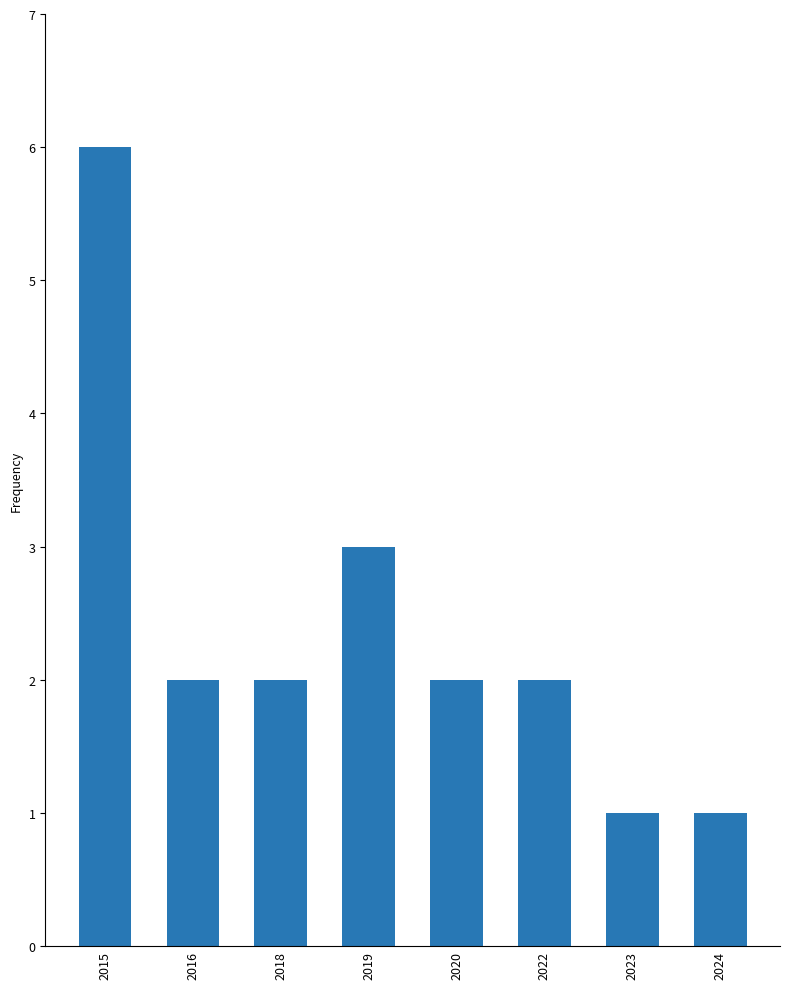

Reading left to right, list all the values displayed in this chart.

6	2	2	3	2	2	1	1